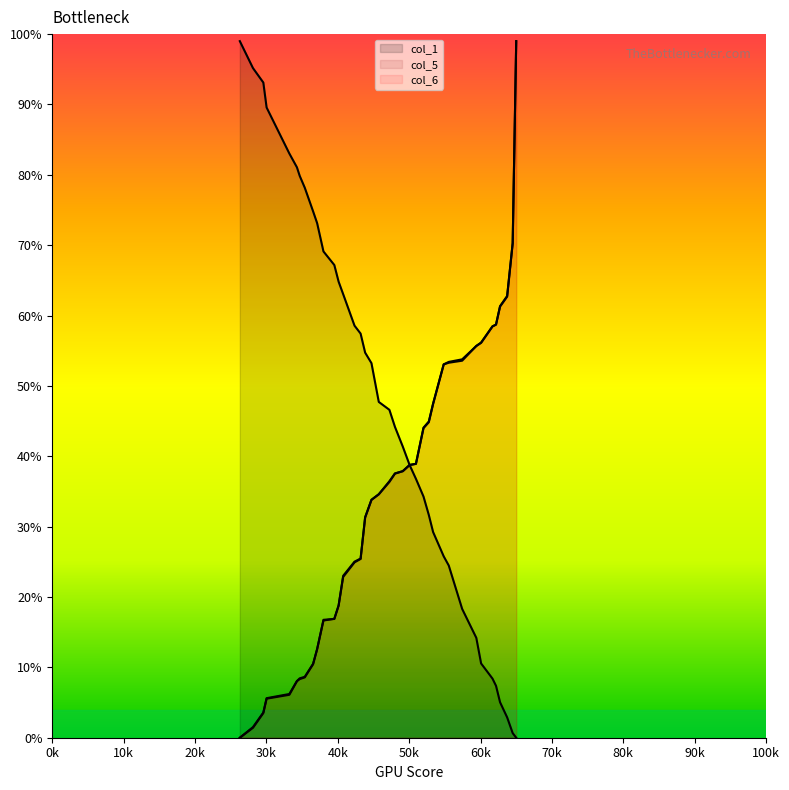

Reading left to right, transcribe all the data shown in this chart.

col_1: 99.0	95.2	93.1	89.6	83.0	81.1	79.9	78.2	74.8	73.1	69.1	67.2	64.8	63.0	58.6	57.4	54.7	53.2	47.7	46.6	44.2	41.4	38.8	36.8	34.3	31.7	29.2	25.8	24.5	18.3	14.2	10.6	8.4	7.4	5.0	2.9	0.7	0.0
col_5: 0.0	1.4	3.5	5.6	6.1	8.0	8.3	8.6	10.4	12.6	16.7	16.9	18.8	22.8	24.9	25.4	31.3	33.8	34.6	36.4	37.5	37.9	38.8	38.9	44.0	44.8	47.4	53.1	53.3	53.6	55.7	56.1	58.5	58.7	61.3	62.7	70.3	99.0
col_6: 0.0	1.5	3.6	5.6	6.2	8.1	8.4	8.7	10.5	12.6	16.8	16.9	18.8	23.0	25.0	25.5	31.3	33.8	34.6	36.5	37.6	37.9	38.8	38.9	44.1	44.9	47.5	53.1	53.4	53.8	55.7	56.2	58.5	58.7	61.3	62.8	70.3	99.0